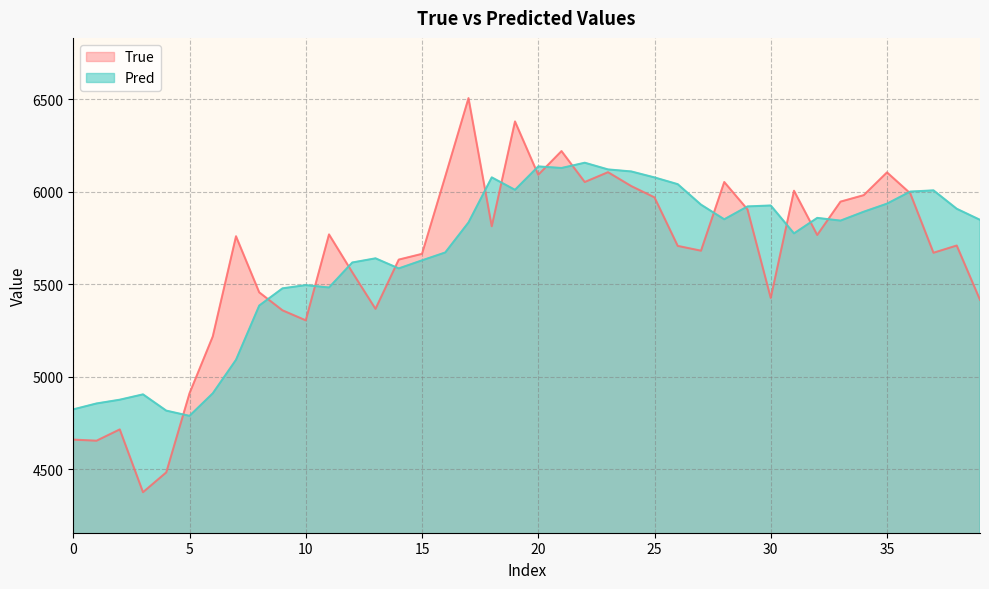

Is it true that Pred equals 1347.7 at 33?

False